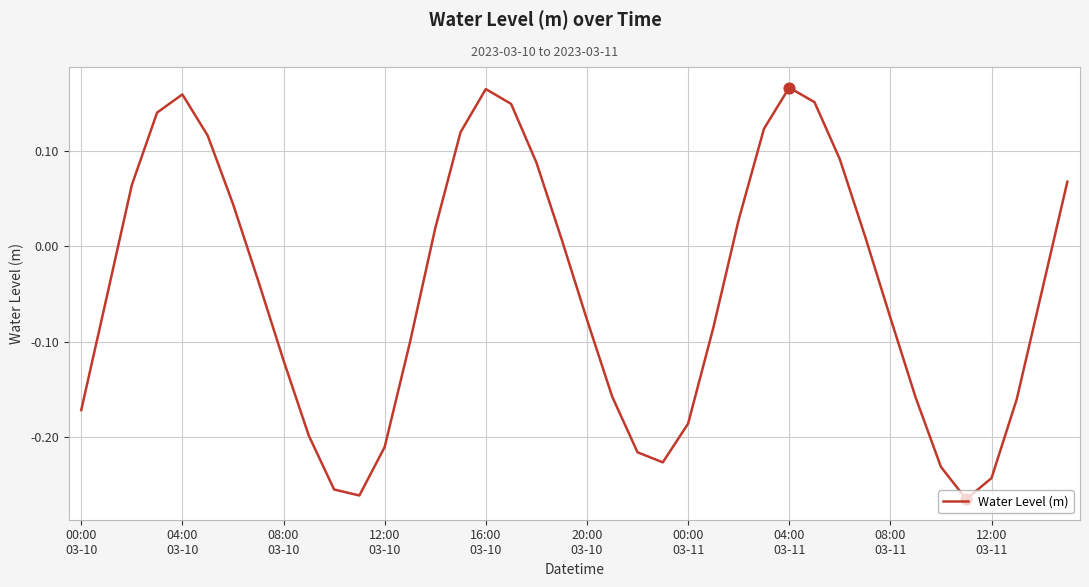

What is the difference between the maximum and minimum values?

0.4